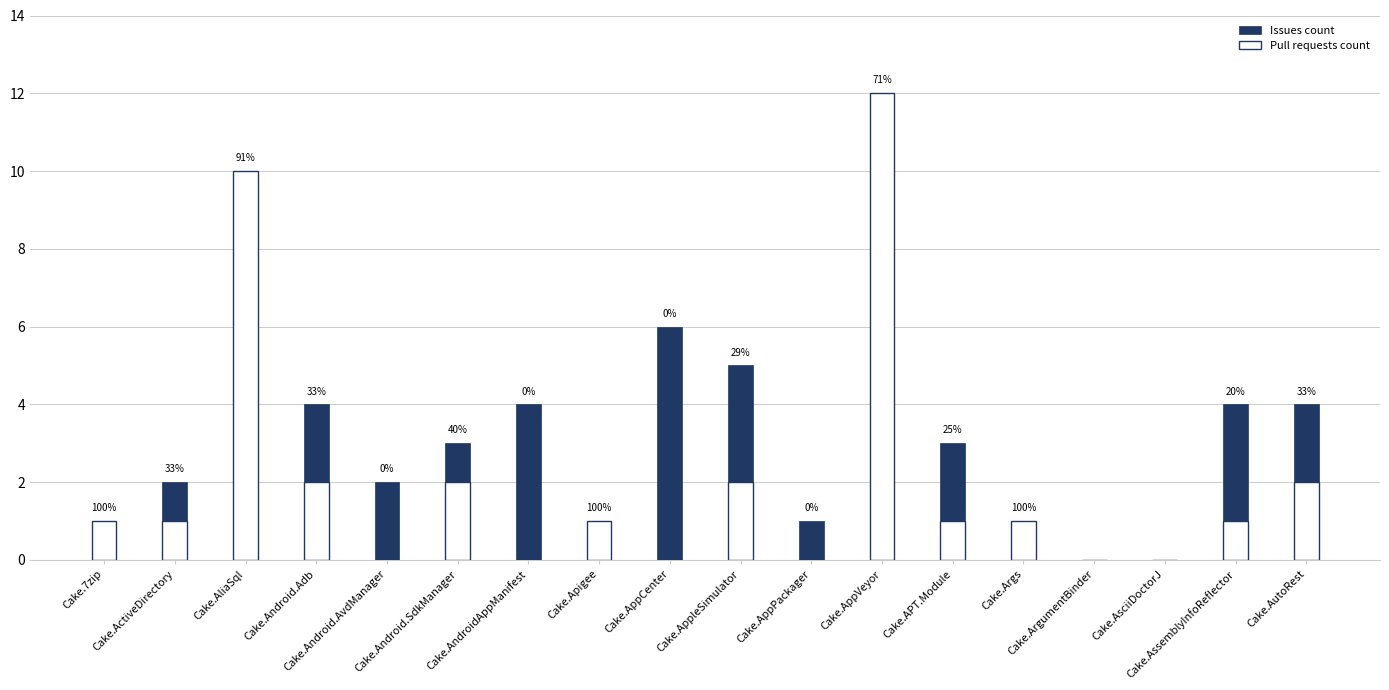

Reading right to left, list all the values displayed in this chart.

Issues count: Cake.AutoRest=4	Cake.AssemblyInfoReflector=4	Cake.AsciiDoctorJ=0	Cake.ArgumentBinder=0	Cake.Args=0	Cake.APT.Module=3	Cake.AppVeyor=5	Cake.AppPackager=1	Cake.AppleSimulator=5	Cake.AppCenter=6	Cake.Apigee=0	Cake.AndroidAppManifest=4	Cake.Android.SdkManager=3	Cake.Android.AvdManager=2	Cake.Android.Adb=4	Cake.AliaSql=1	Cake.ActiveDirectory=2	Cake.7zip=0
Pull requests count: Cake.AutoRest=2	Cake.AssemblyInfoReflector=1	Cake.AsciiDoctorJ=0	Cake.ArgumentBinder=0	Cake.Args=1	Cake.APT.Module=1	Cake.AppVeyor=12	Cake.AppPackager=0	Cake.AppleSimulator=2	Cake.AppCenter=0	Cake.Apigee=1	Cake.AndroidAppManifest=0	Cake.Android.SdkManager=2	Cake.Android.AvdManager=0	Cake.Android.Adb=2	Cake.AliaSql=10	Cake.ActiveDirectory=1	Cake.7zip=1